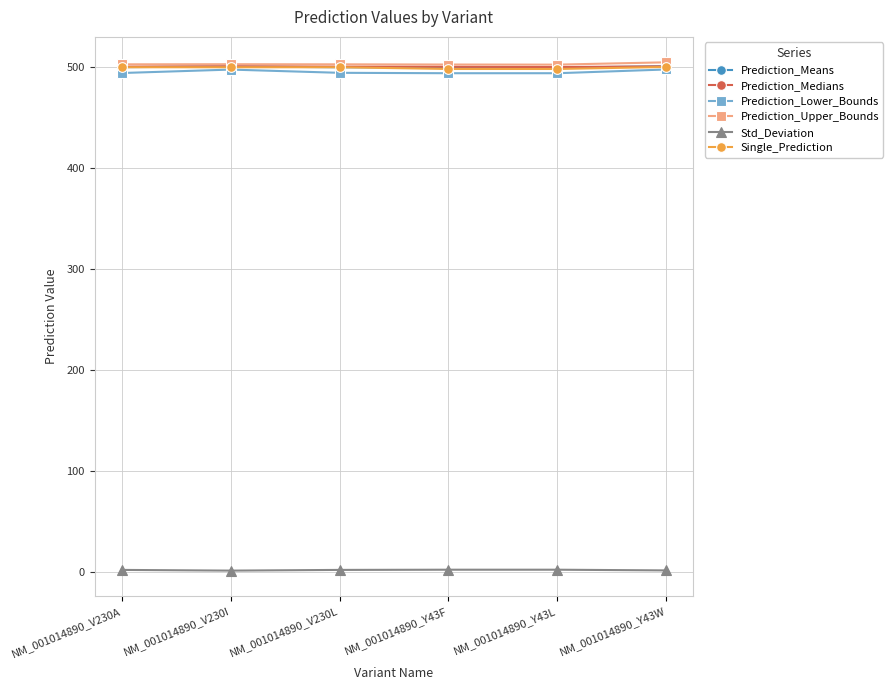

What is the difference between the maximum and minimum values in the Prediction_Lower_Bounds series?

3.7